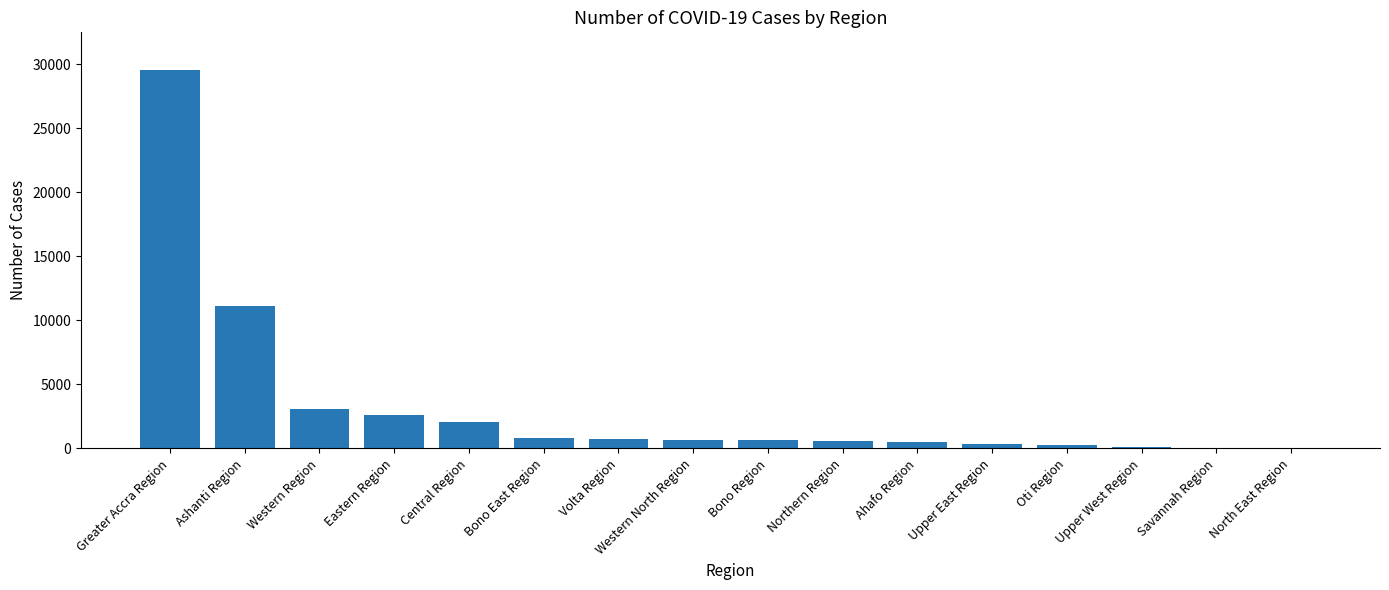

Where is the data nearest to the value 14779?

Ashanti Region